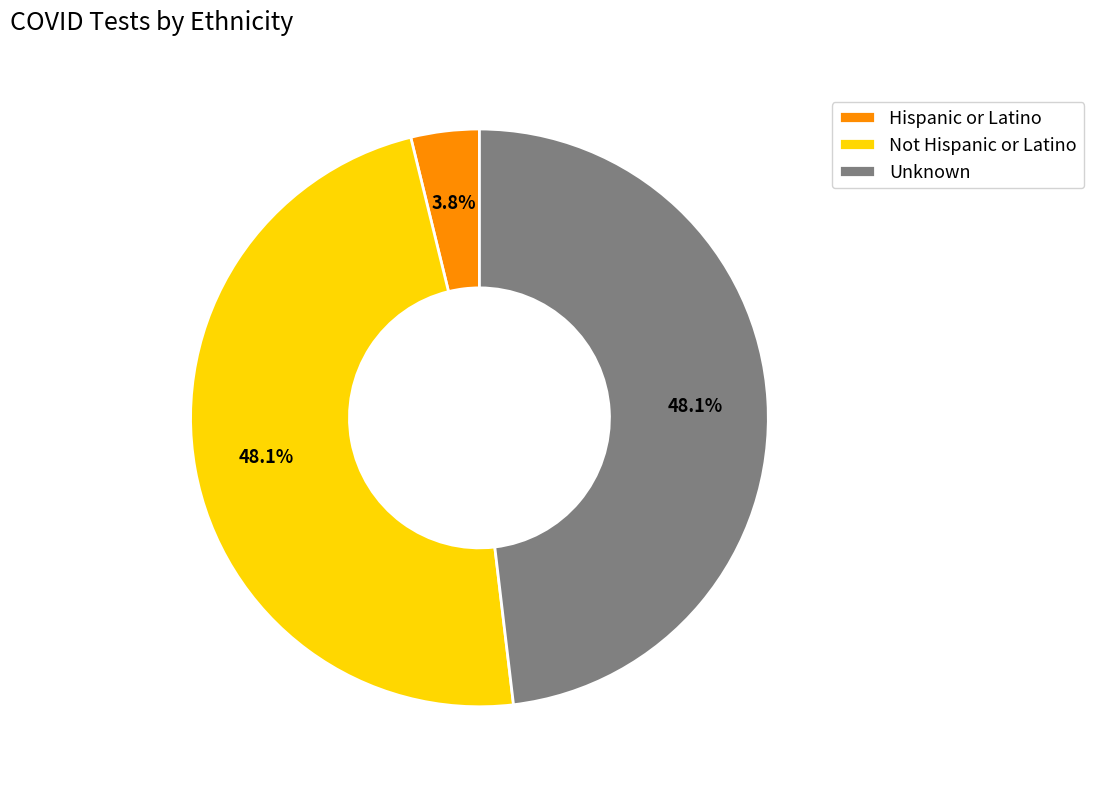

Which slice is the smallest?

Hispanic or Latino